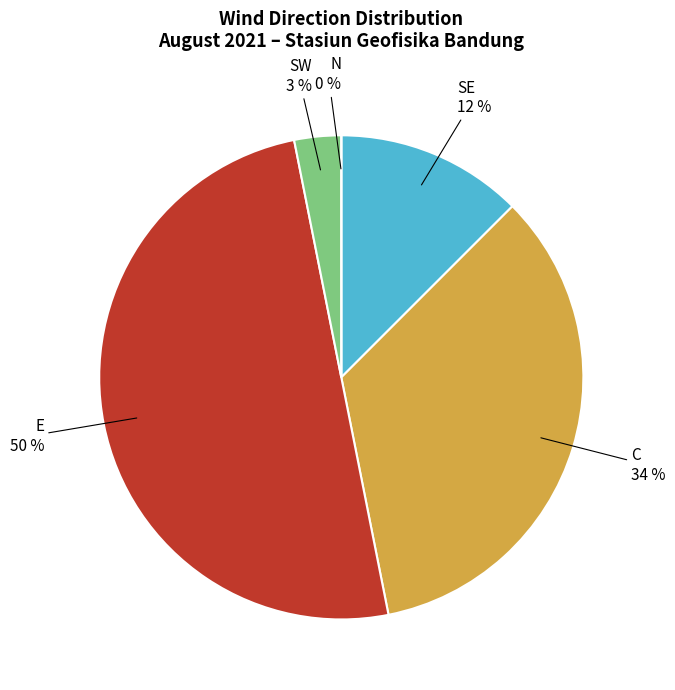

Does any single category account for the majority?

No